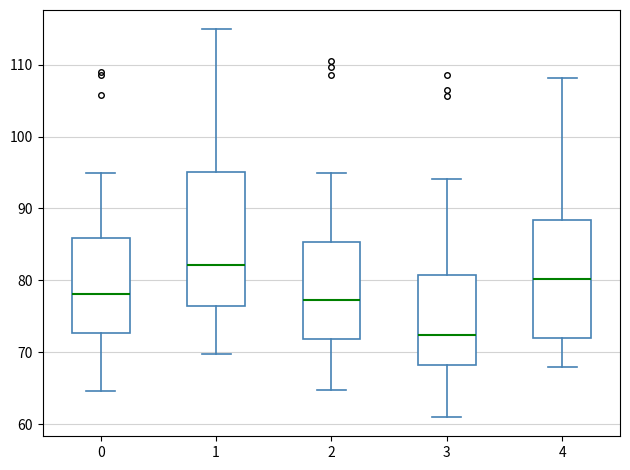

Reading left to right, transcribe this box plot: for each box, give where its median line is, the range the box spans, and where its two whiskers end, as read against the y-axis. The values are not printed on the chart, so give them approximately, as read against the axis.

0: median 78, box 73 to 86, whiskers 65 to 95
1: median 82, box 76 to 95, whiskers 70 to 115
2: median 77, box 72 to 85, whiskers 65 to 95
3: median 72, box 68 to 81, whiskers 61 to 94
4: median 80, box 72 to 88, whiskers 68 to 108